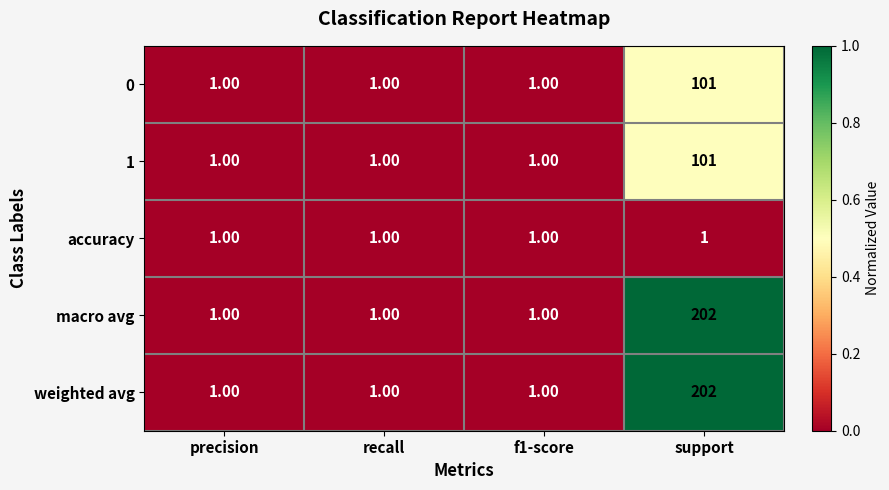

At which category is the sum across all series the highest?

support